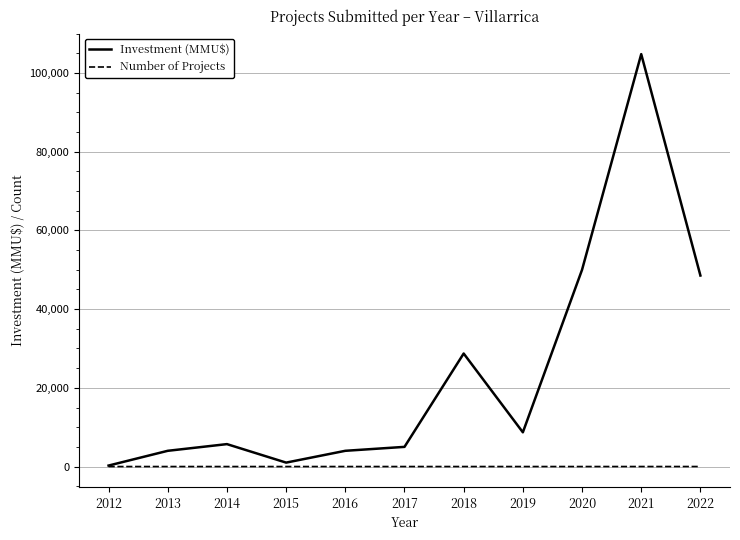

Rank the series by their maximum value, from lowest to highest.

Number of Projects, Investment (MMU$)